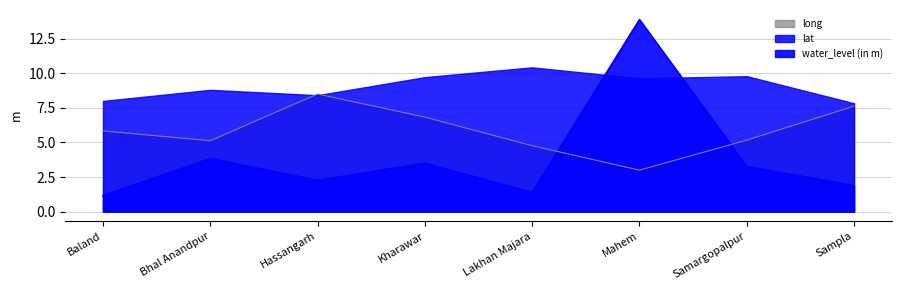

What is the spread (max minus min) of values at Sampla?

5.7